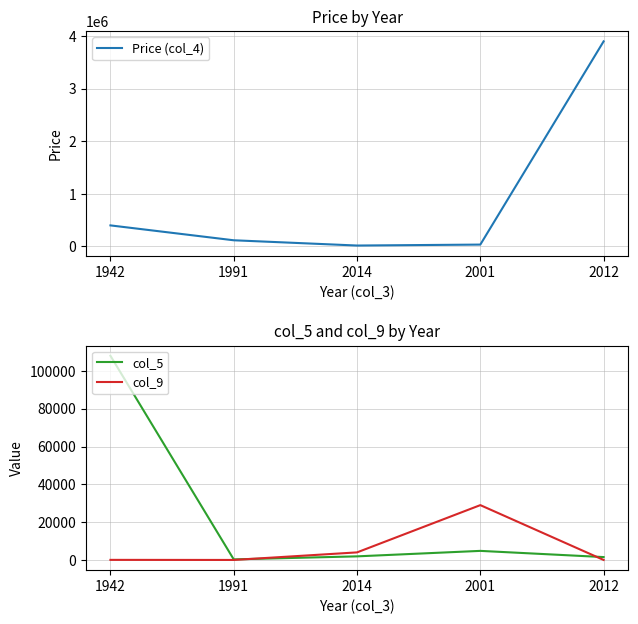

At 2012, list the series in order from largest to smallest.

Price (col_4), col_5, col_9